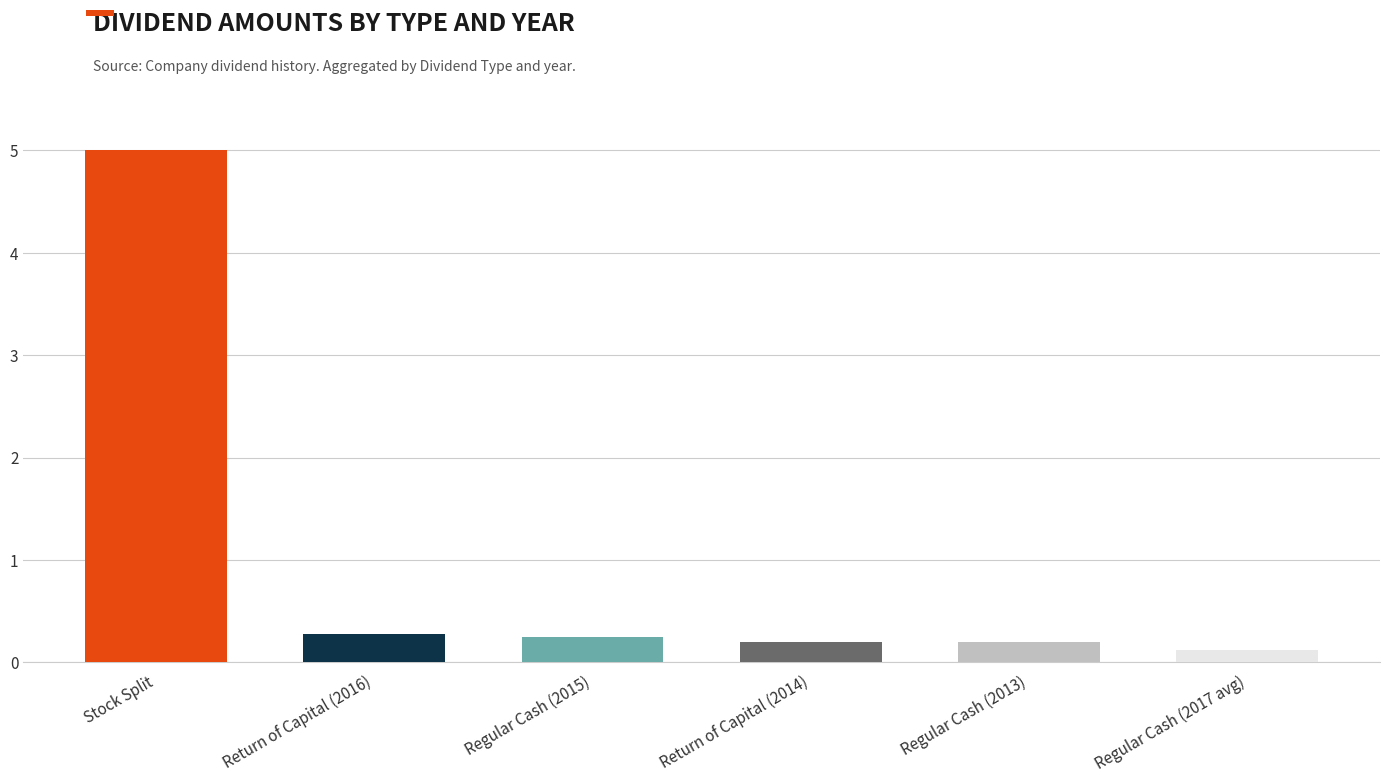

Reading right to left, what are all the values shown in this chart?

Regular Cash (2017 avg)=0.1	Regular Cash (2013)=0.2	Return of Capital (2014)=0.2	Regular Cash (2015)=0.2	Return of Capital (2016)=0.3	Stock Split=5.0